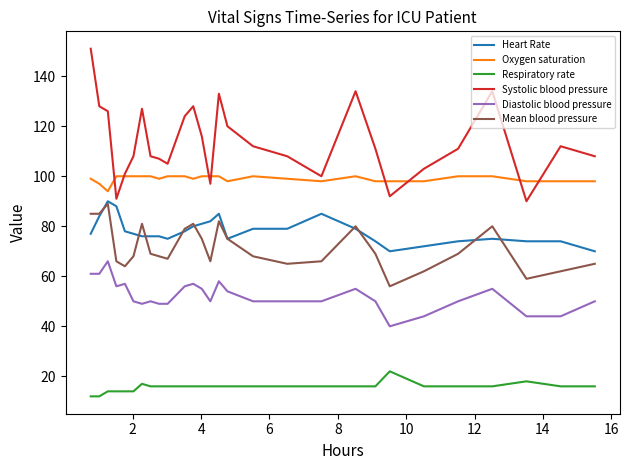

Count the number of data series in this chart.

6